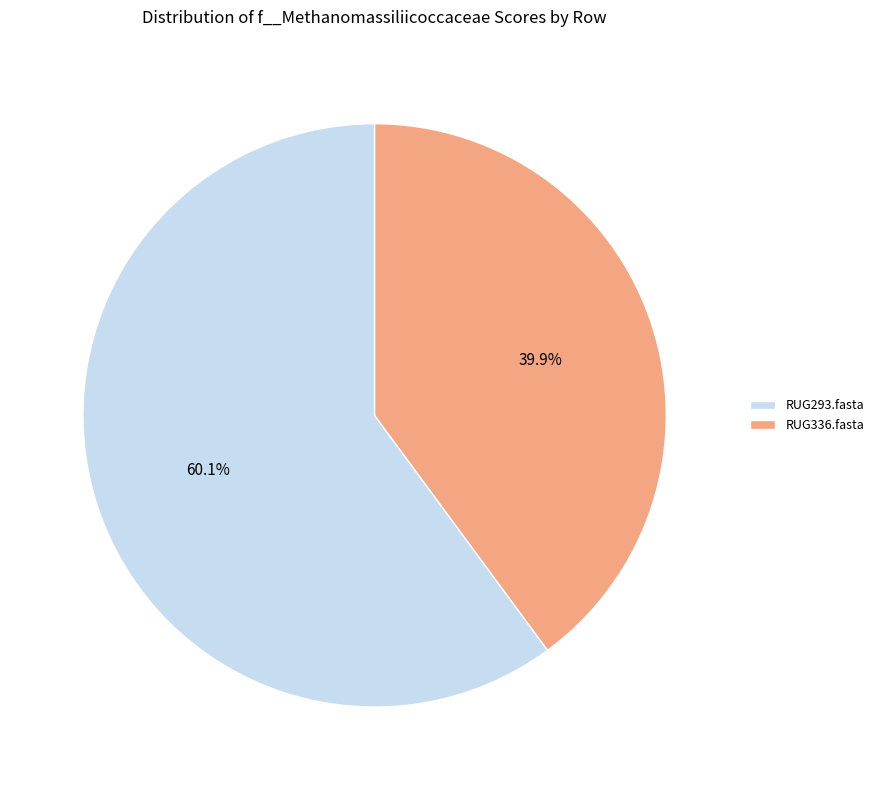

What is the smallest slice in the pie chart?

RUG336.fasta